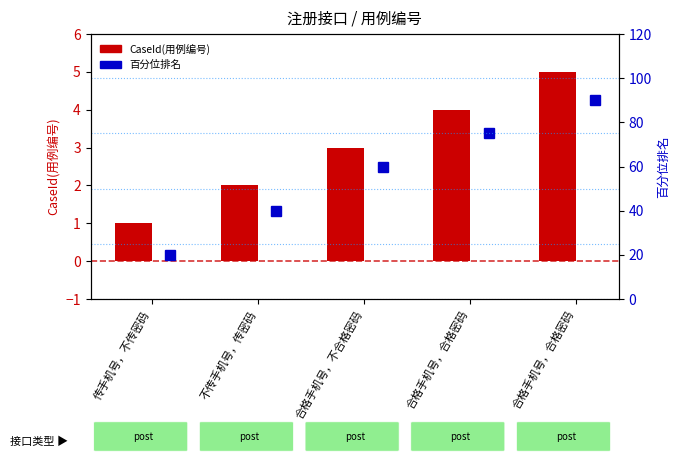

What is the sum of the CaseId(用例编号) values at 传手机号，不传密码 and 不传手机号，传密码?

3